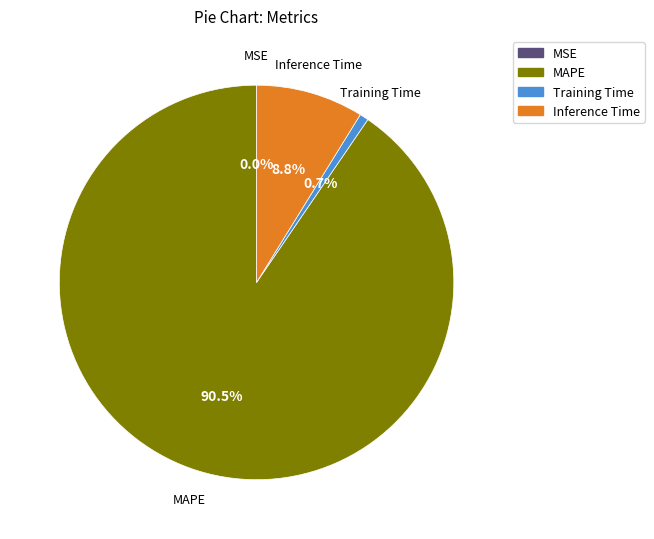

Is there a majority slice in this chart?

Yes